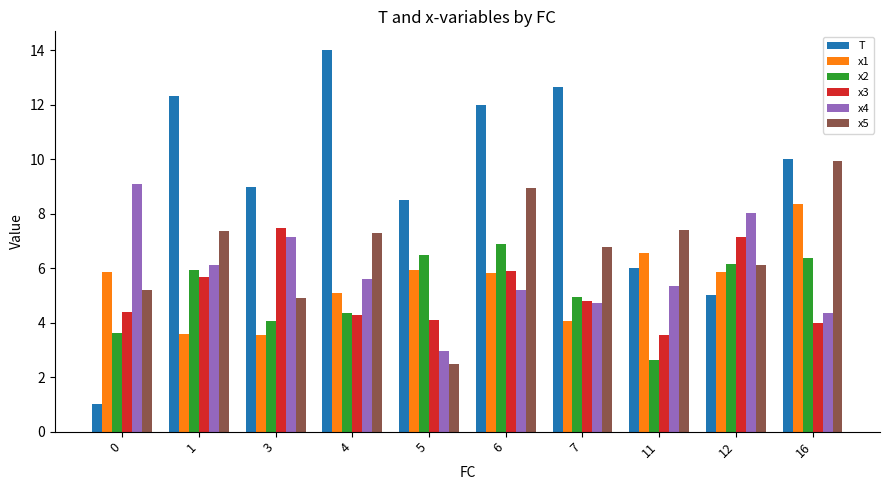

What is the total value across all series at 12?

38.3